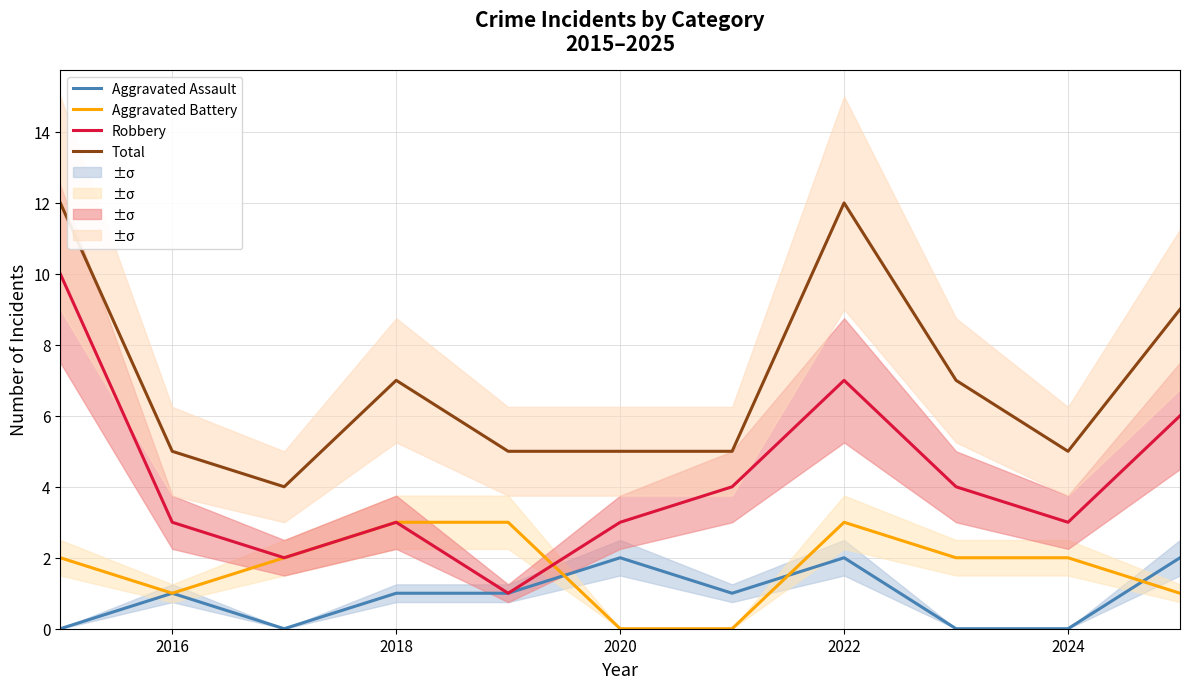

Is it true that Aggravated Battery equals 2 at 2022?

False